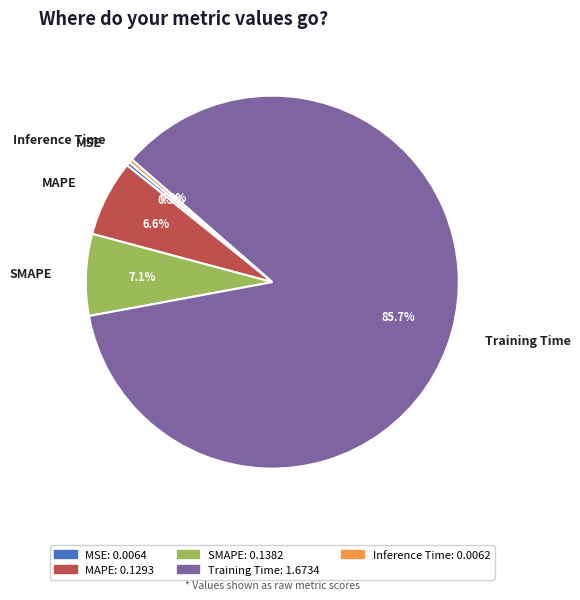

Which slice is the largest?

Training Time